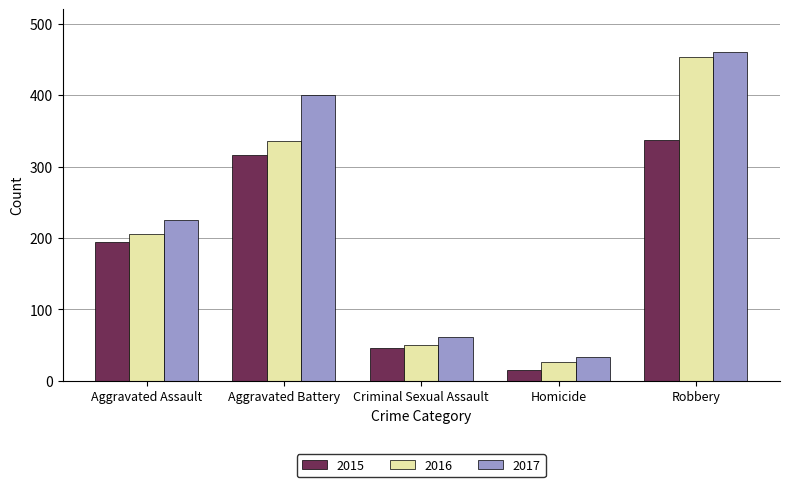

Between Aggravated Assault and Robbery, which series saw the biggest shift?

2016